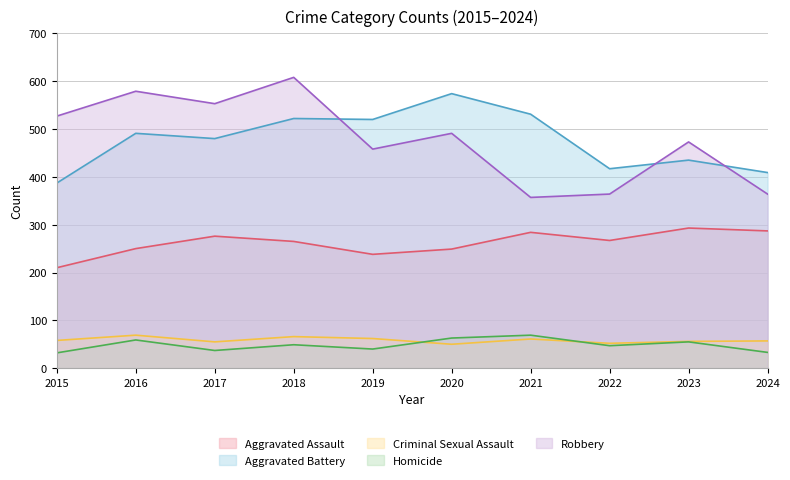

Does the chart display data point markers on the line(s)?

No